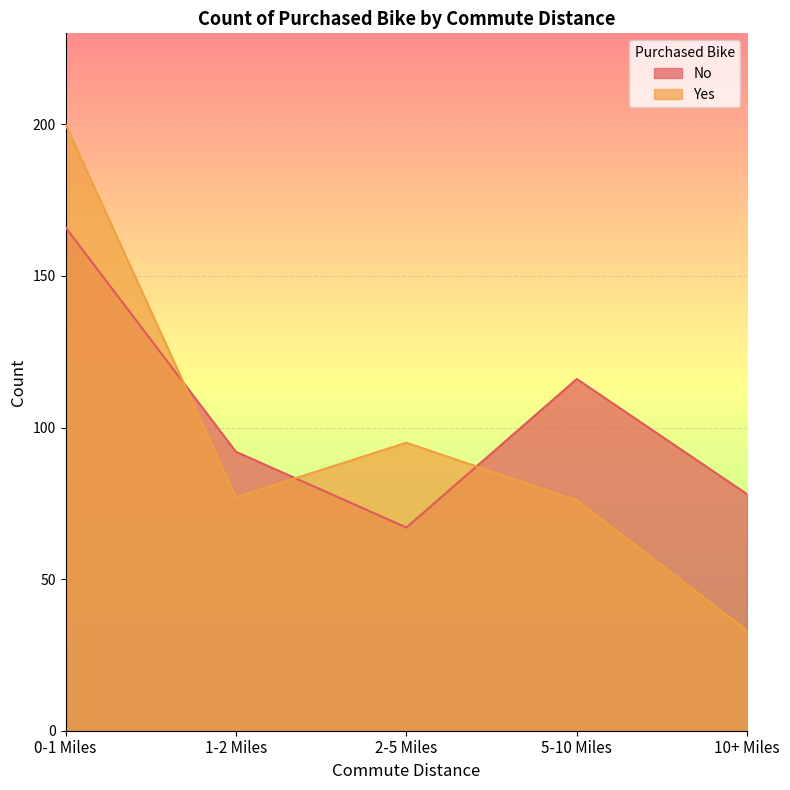

What is the total value across all series at 2-5 Miles?

162